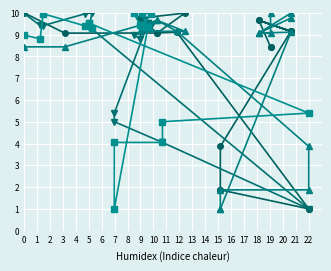

What is the difference between the highest and lowest values at 11?

4.4